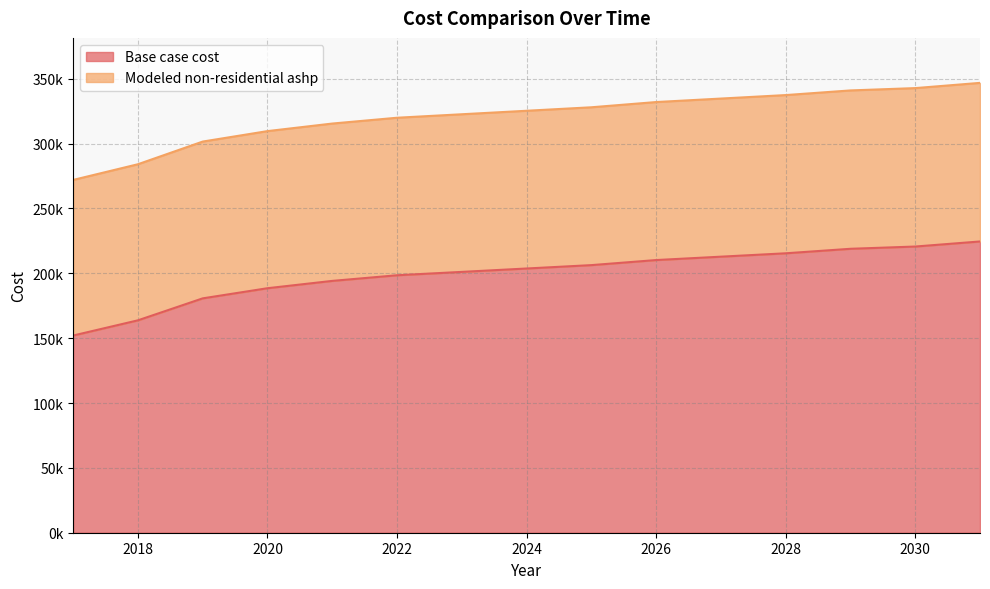

True or false: Modeled non-residential ashp has more than 1 points higher than both neighbors.

False